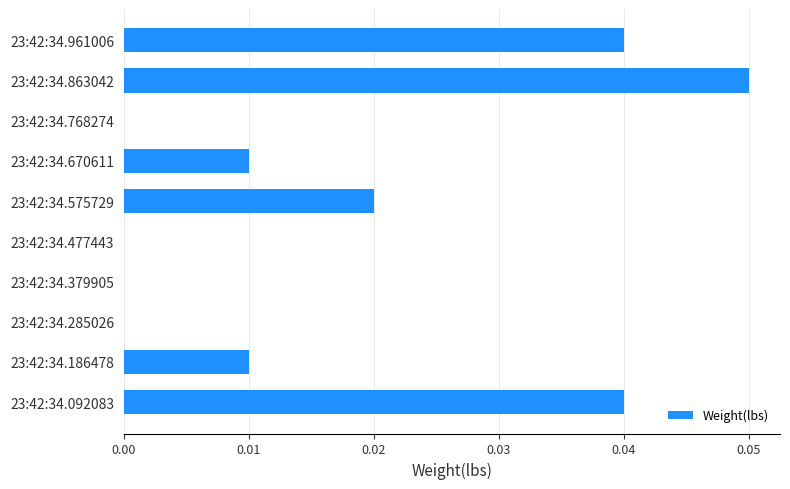

True or false: the data shows 0.0 at 23:42:34.670611.

True